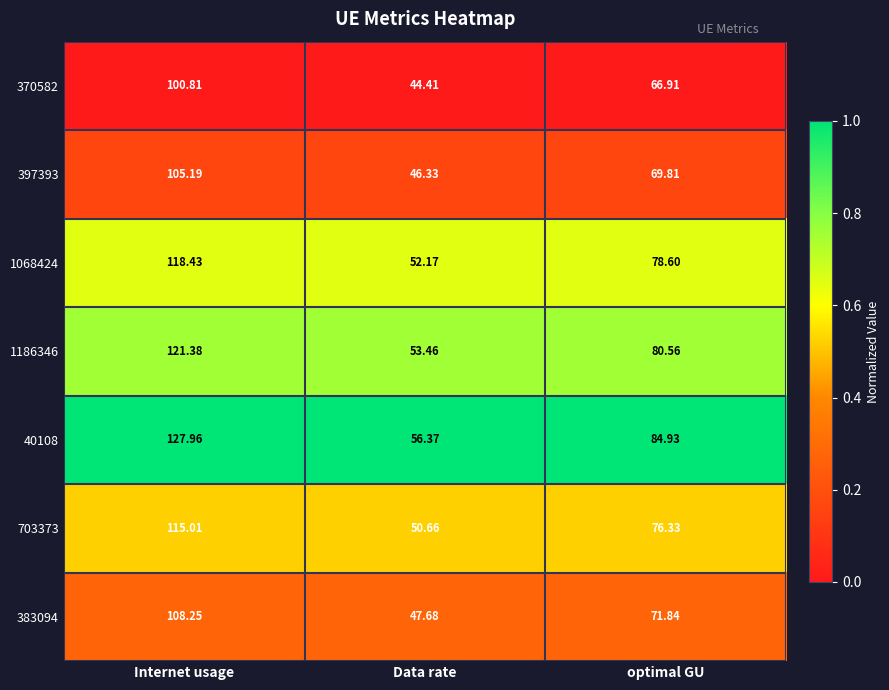

At Data rate, list the series in order from smallest to largest.

370582, 397393, 383094, 703373, 1068424, 1186346, 40108